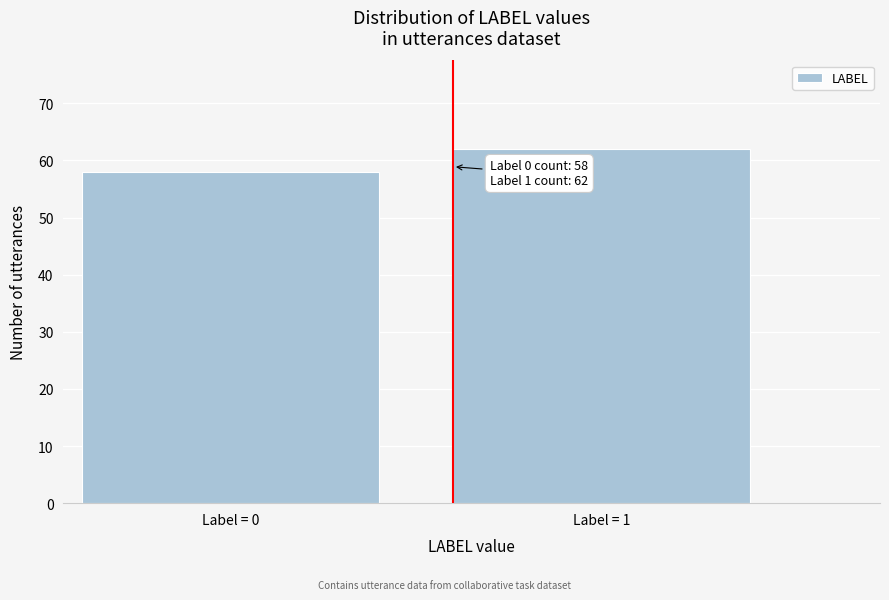

Reading right to left, list all the values displayed in this chart.

62	58